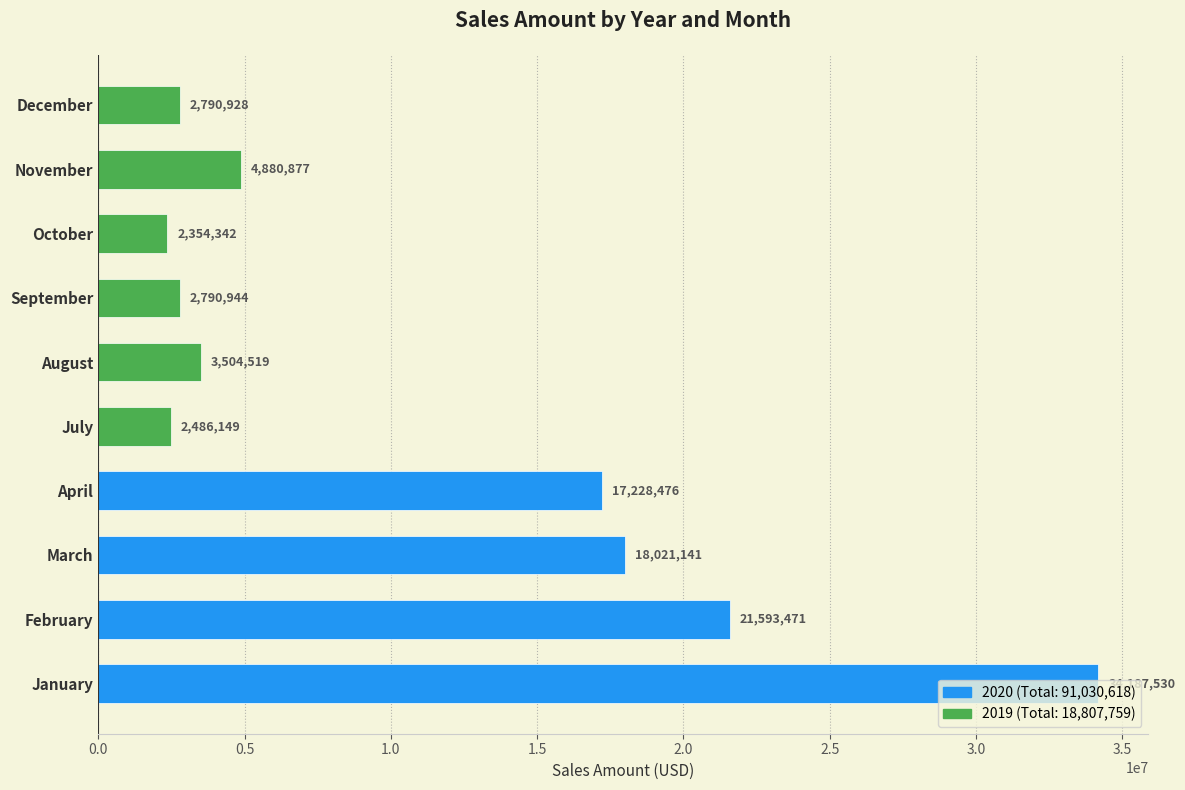

The chart shows a value of 17228476 at April. True or false?

True